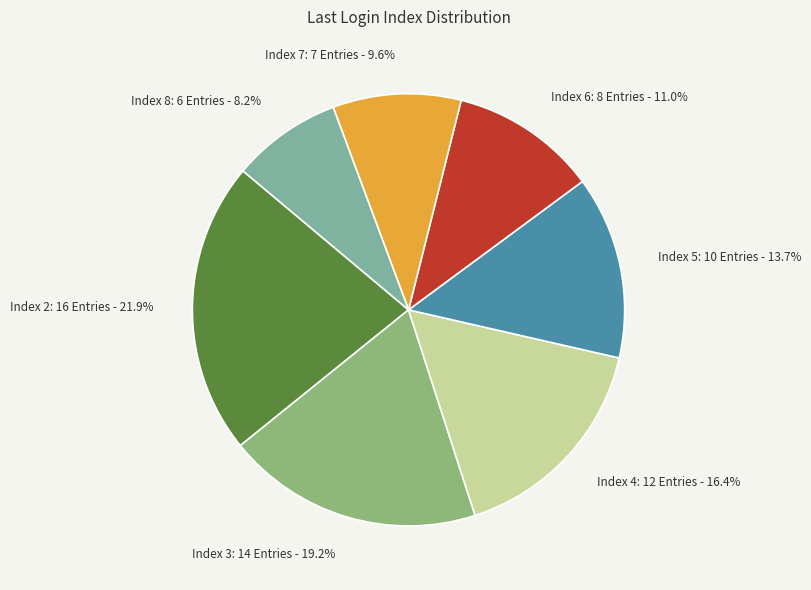

What is the ratio of the value at Index 5 to the value at Index 4?

0.8